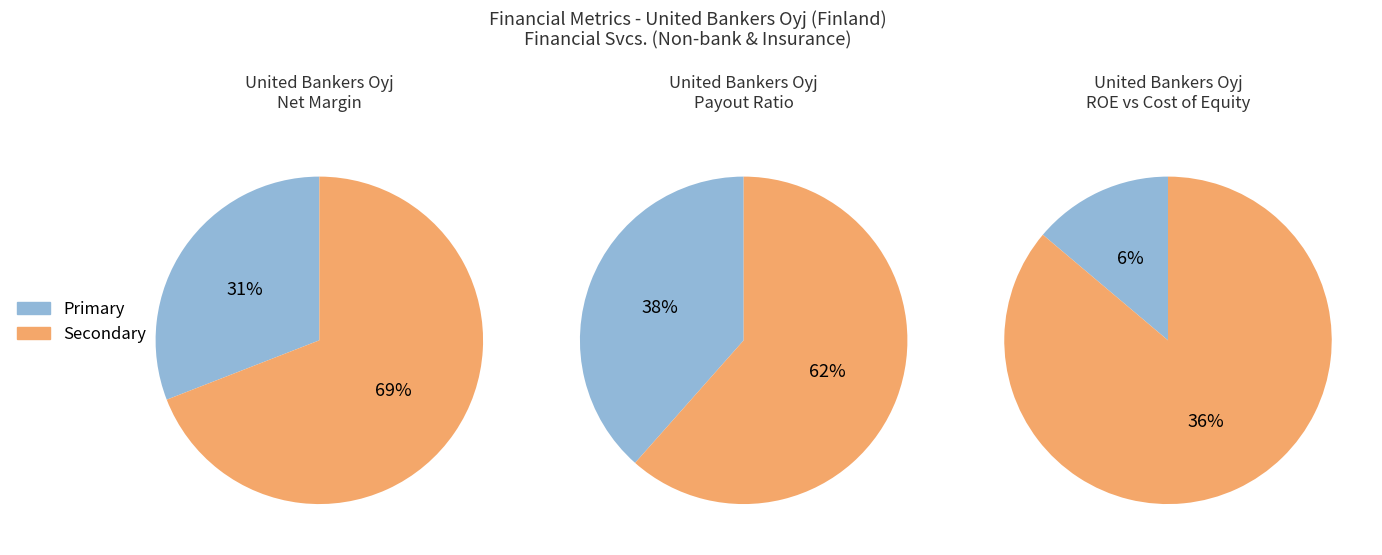

True or false: United Bankers Oyj (HLSE:UNITED) accounts for 36% of the total.

False